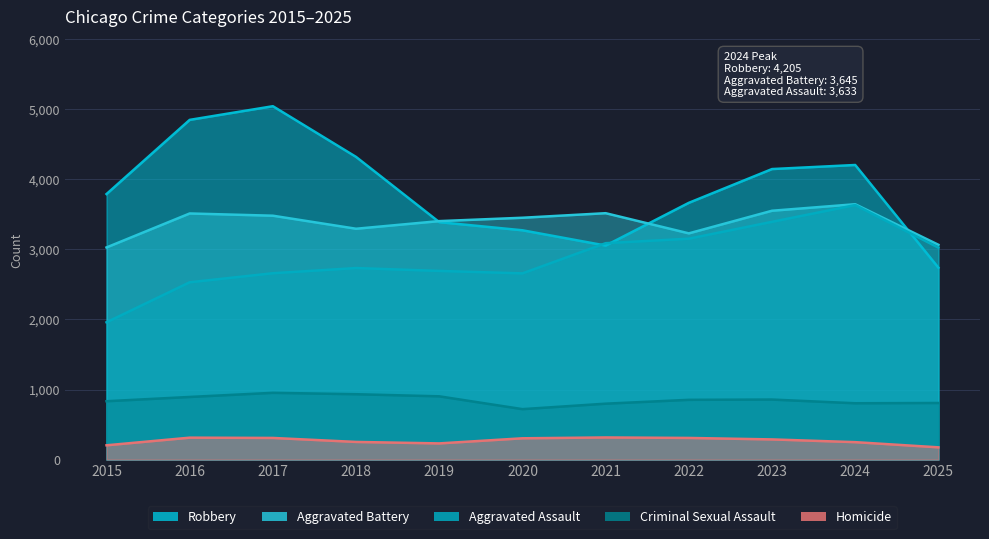

What is the sum of the Criminal Sexual Assault values at 2018 and 2022?

1786